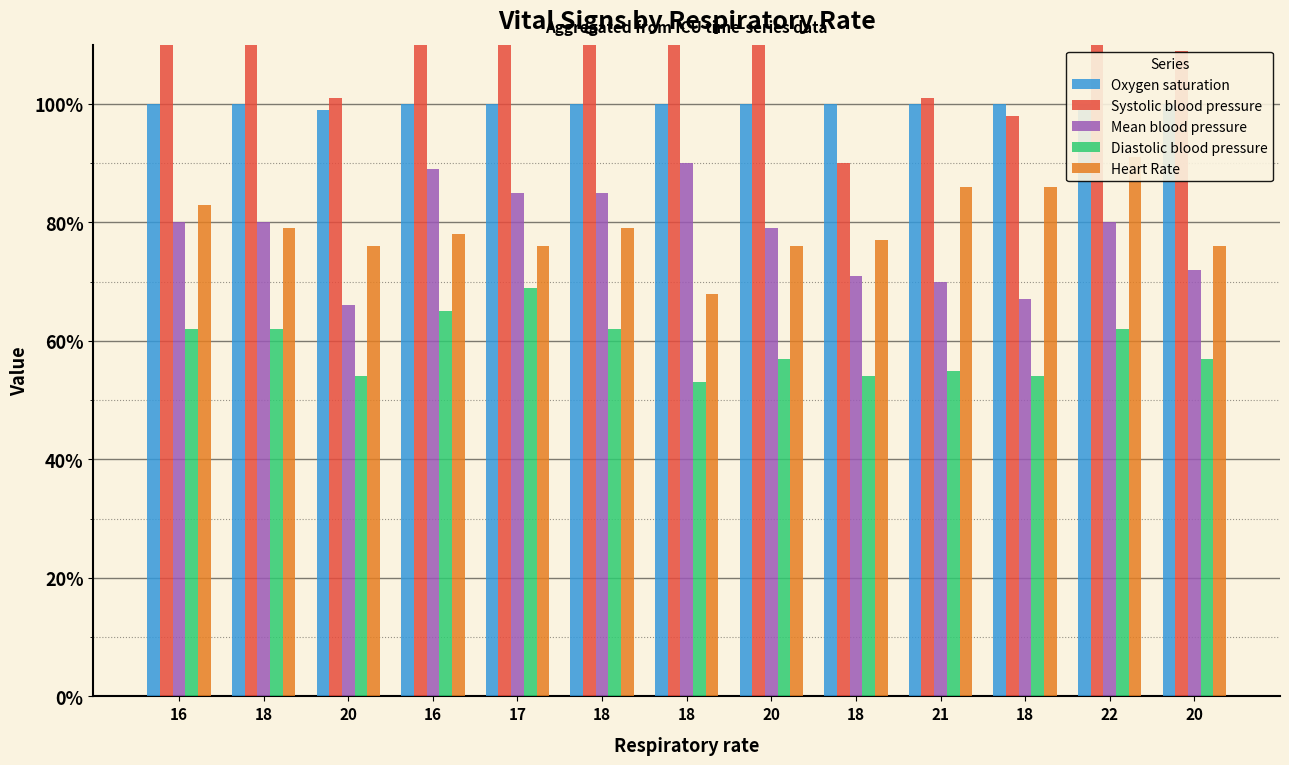

Reading left to right, what are all the values shown in this chart?

Oxygen saturation: 100	100	99	100	100	100	100	100	100	100	100	100	100
Systolic blood pressure: 120	113	101	117	112	123	125	112	90	101	98	117	109
Mean blood pressure: 80	80	66	89	85	85	90	79	71	70	67	80	72
Diastolic blood pressure: 62	62	54	65	69	62	53	57	54	55	54	62	57
Heart Rate: 83	79	76	78	76	79	68	76	77	86	86	91	76